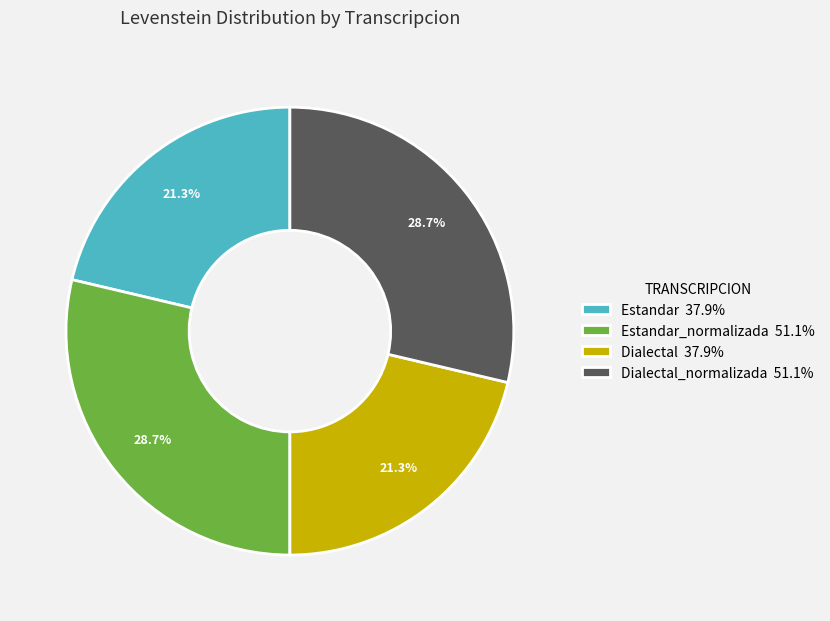

Is there any slice that represents more than half of the pie?

No